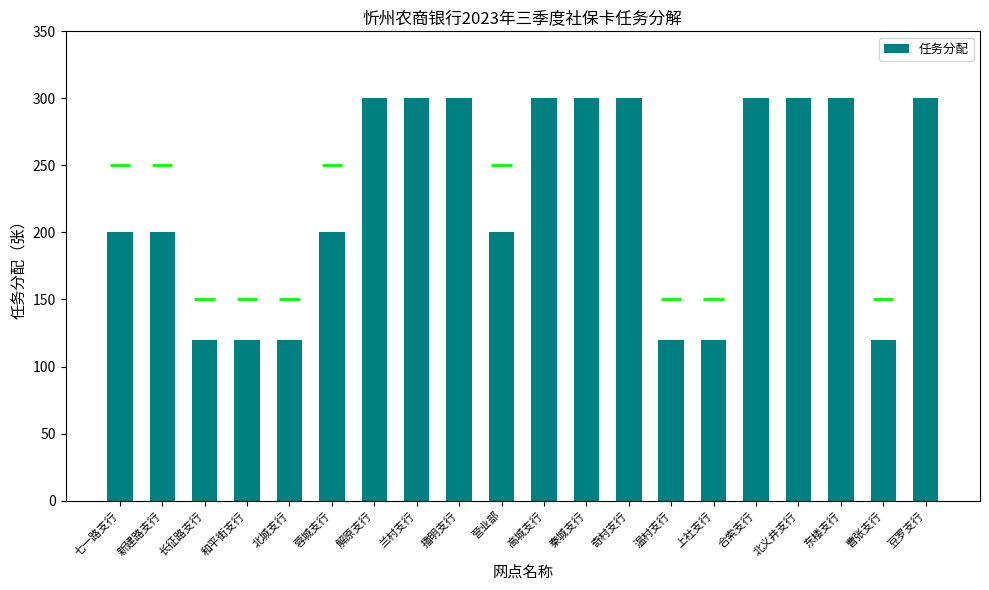

List the labels in order of value, largest first.

解原支行, 兰村支行, 播明支行, 高城支行, 秦城支行, 奇村支行, 合索支行, 北义井支行, 东楼支行, 豆罗支行, 七一路支行, 新建路支行, 蓉城支行, 营业部, 长征路支行, 和平街支行, 北城支行, 温村支行, 上社支行, 曹张支行